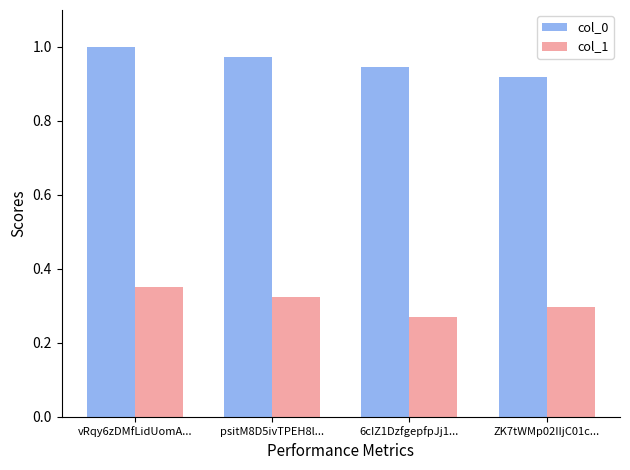

True or false: col_0 has a value of 0.5 at psitM8D5ivTPEH8l....

False